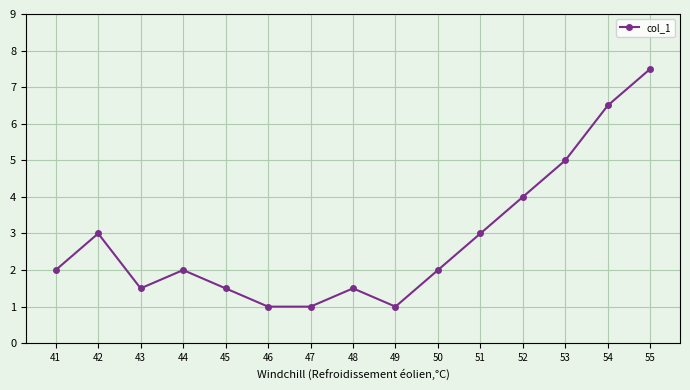

How many lines are shown in the chart?

1